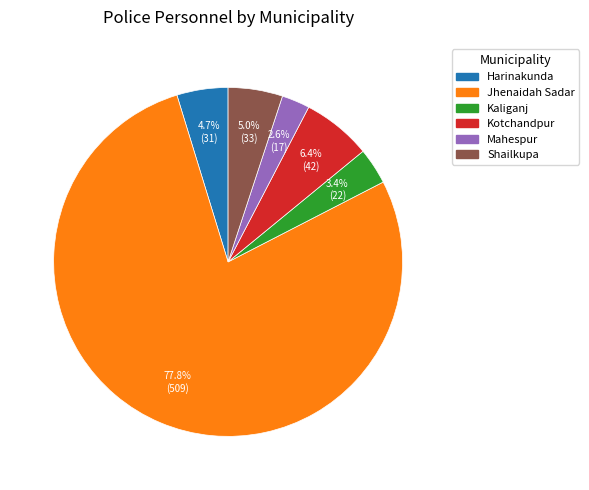

To the nearest percent, what is the combined percentage of Shailkupa and Kotchandpur?

11%